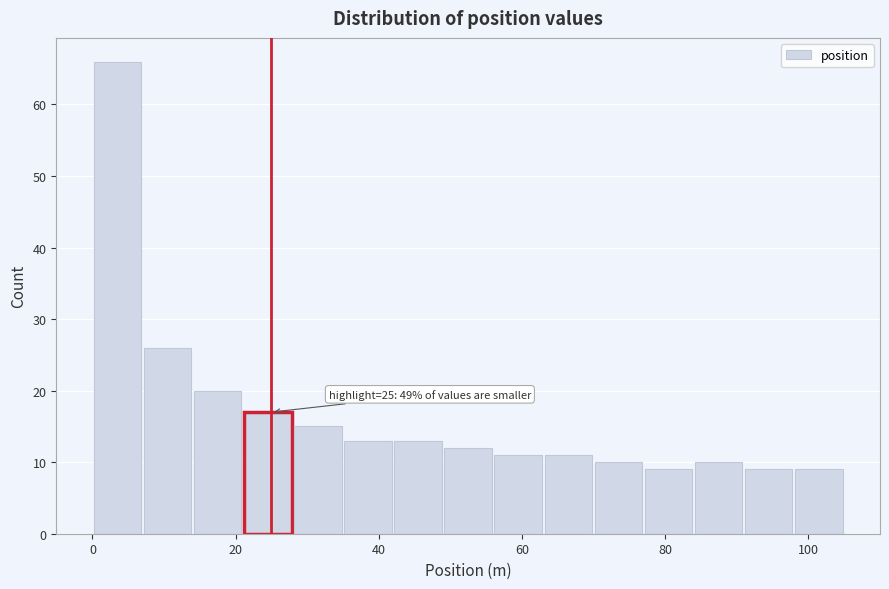

Around what value on the x-axis is the tallest bar? Give the approximate position of its centre, as read against the axis.

4